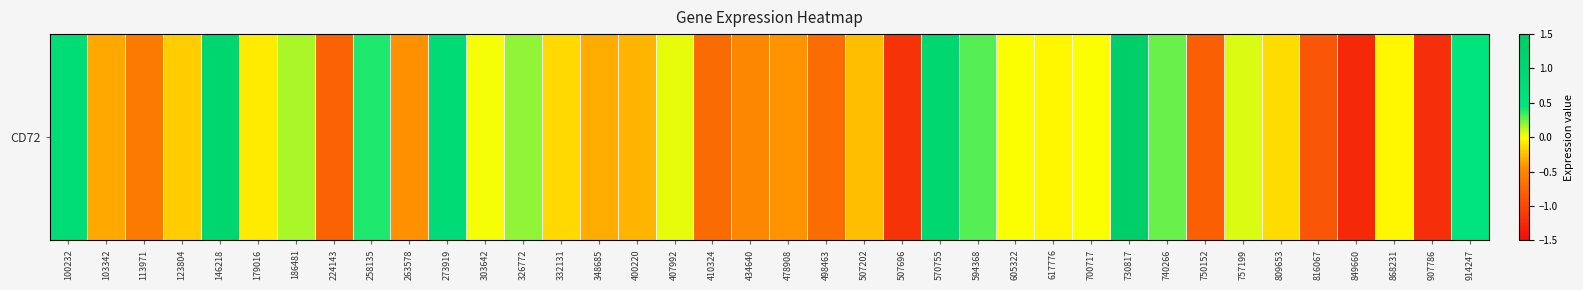

Which has a higher value, 348685 or 258135?

258135